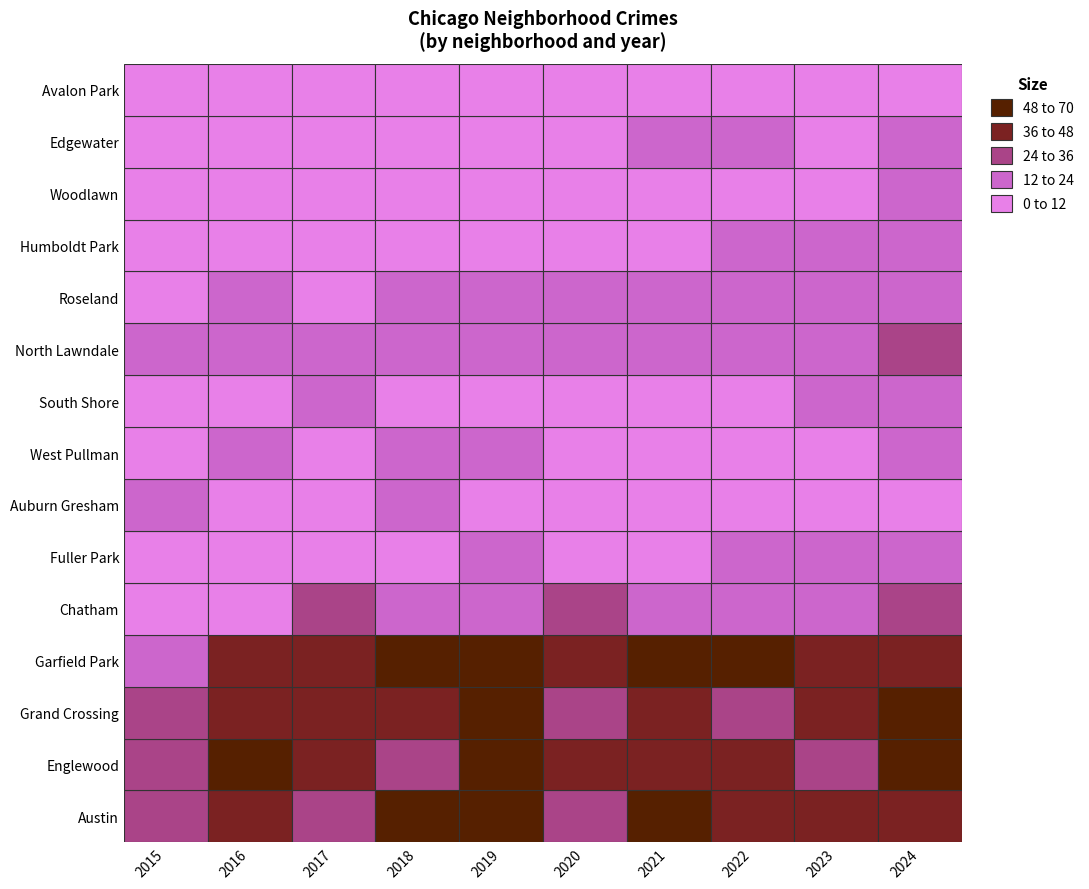

Is the value of Auburn Gresham at Chatham greater than the value of South Shore at Garfield Park?

Yes